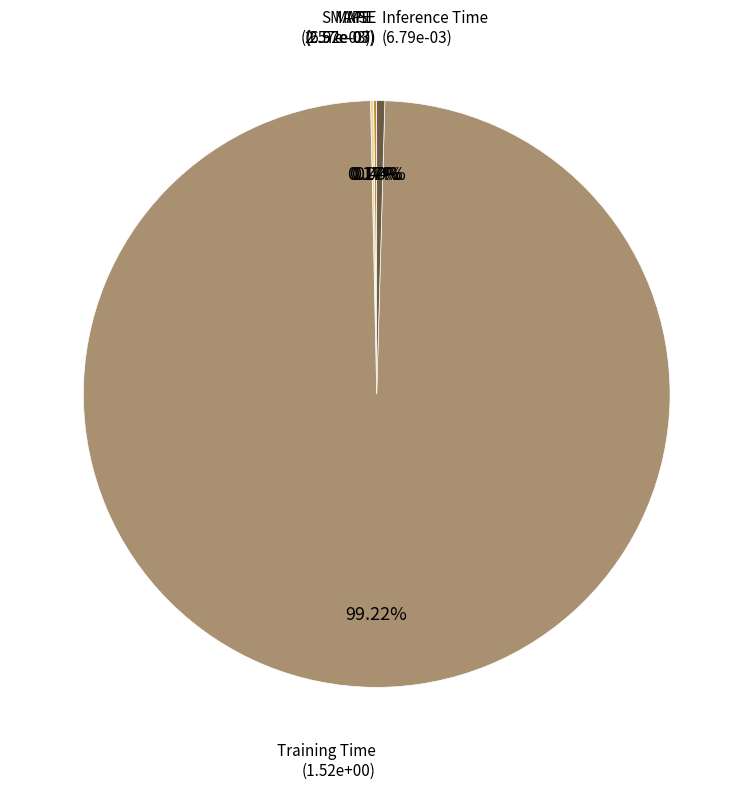

What percentage is the Training Time slice, to the nearest percent?

99%